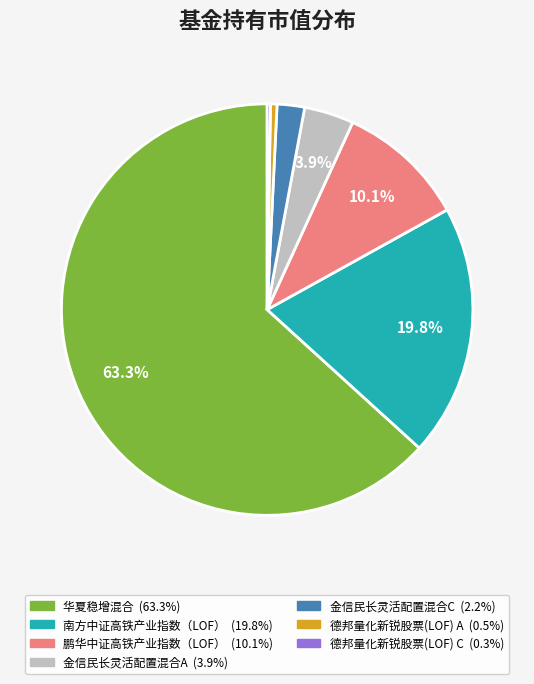

To the nearest percent, what is the average slice percentage?

14%